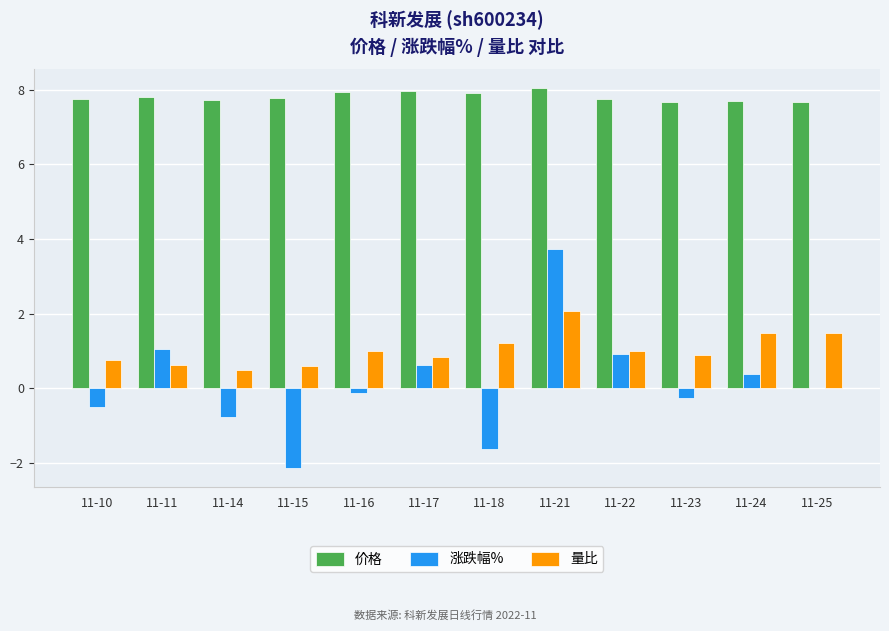

At which category is the sum across all series the highest?

11-21